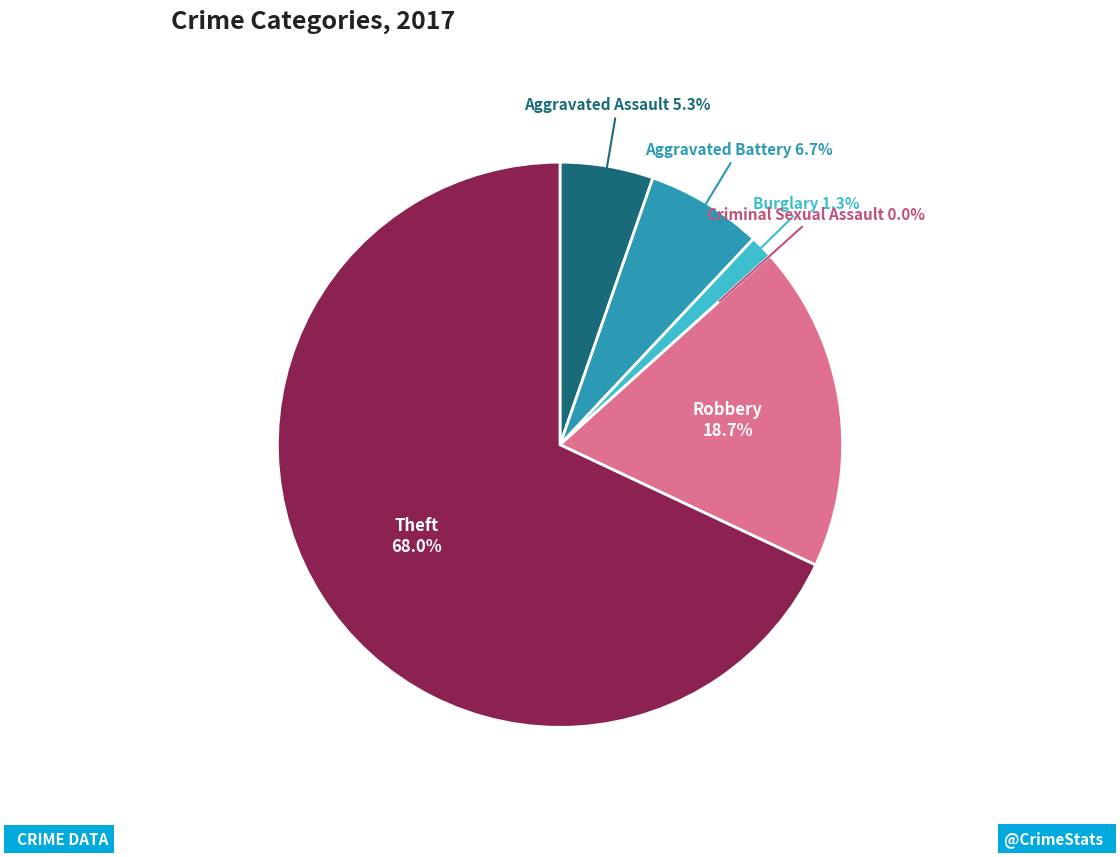

True or false: Aggravated Assault accounts for 1% of the total.

False